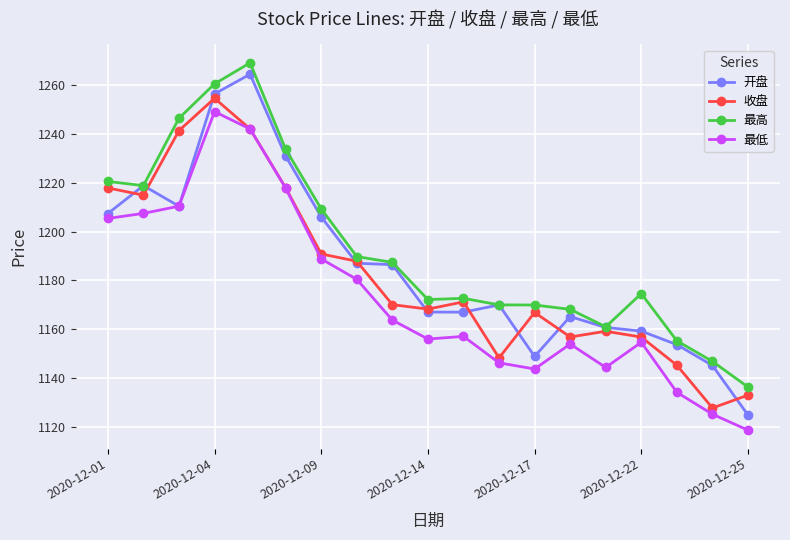

What is the value of the 最高 point at the 10th from the left?

1172.2